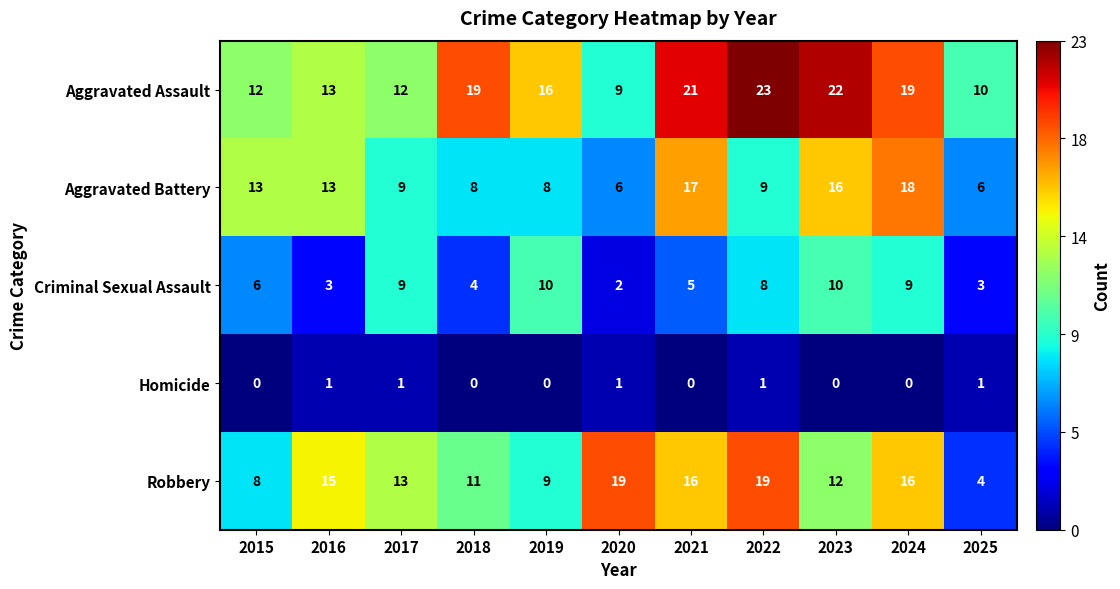

List the series in order of their peak value, lowest first.

Homicide, Criminal Sexual Assault, Aggravated Battery, Robbery, Aggravated Assault